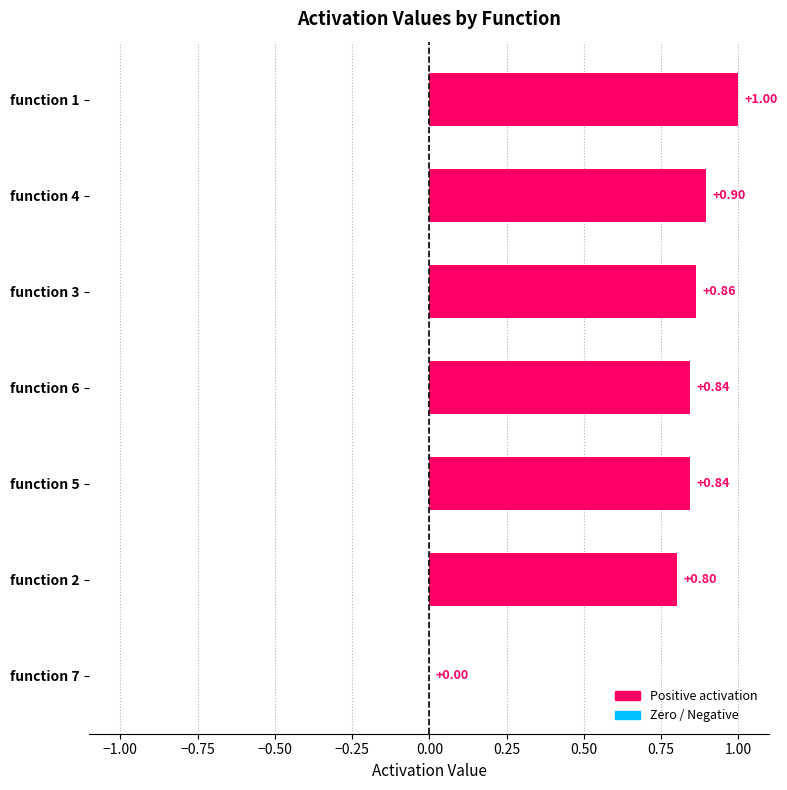

Between function 1 and function 3, which is larger?

function 1